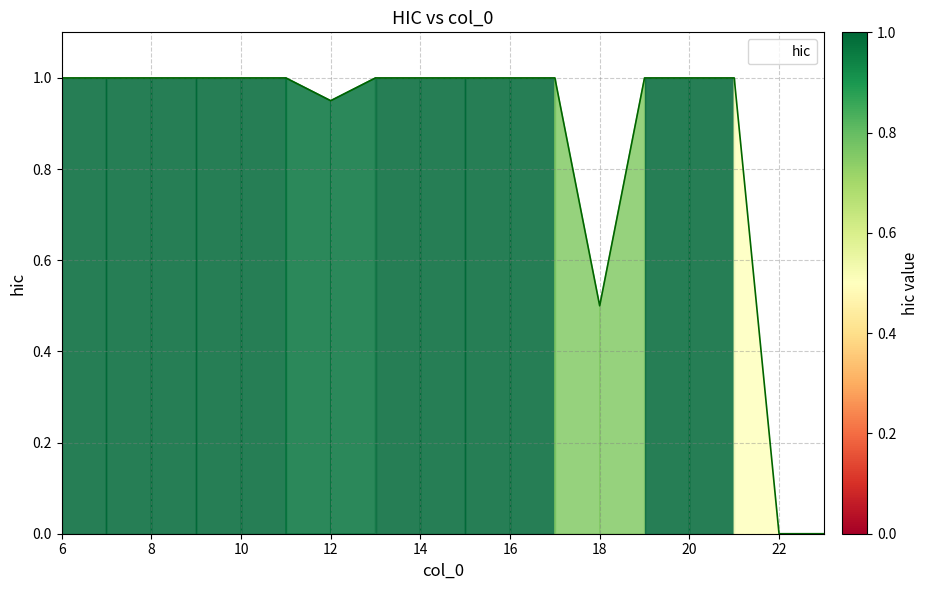

What is the maximum value shown in the chart?

1.0